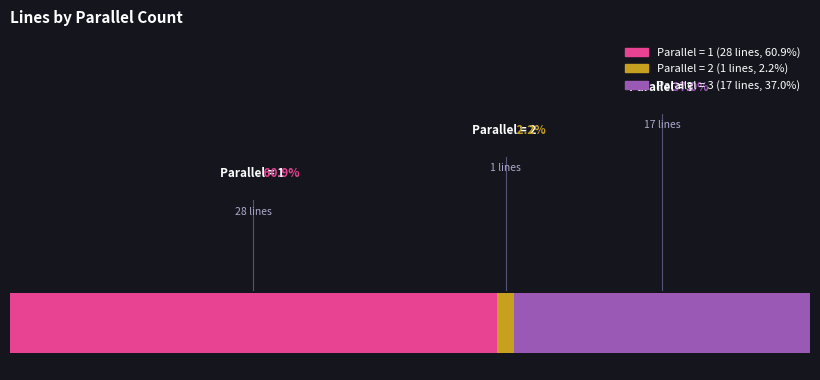

Is there a majority slice in this chart?

Yes